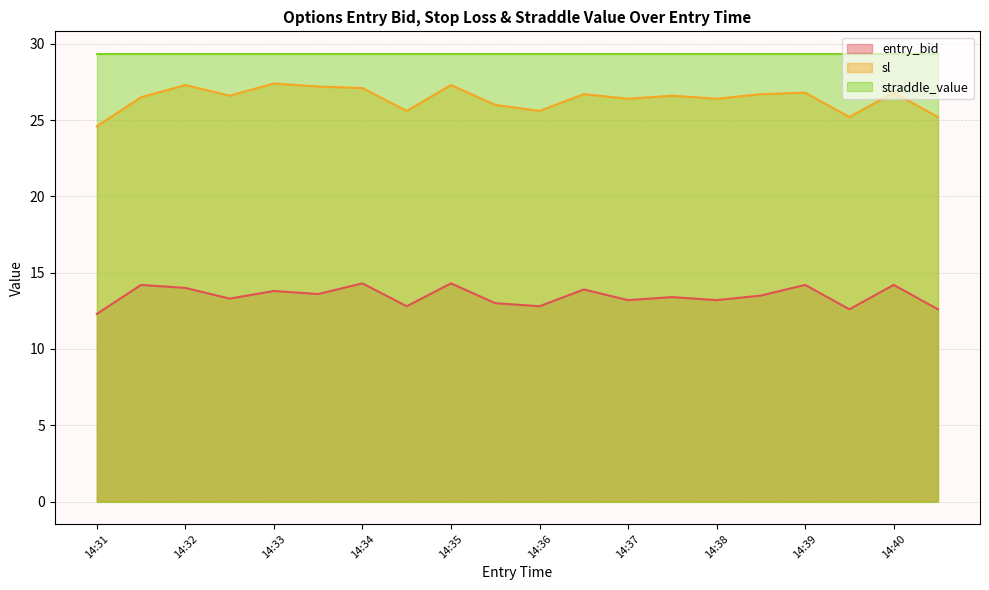

Which series has the largest range (max minus min)?

sl